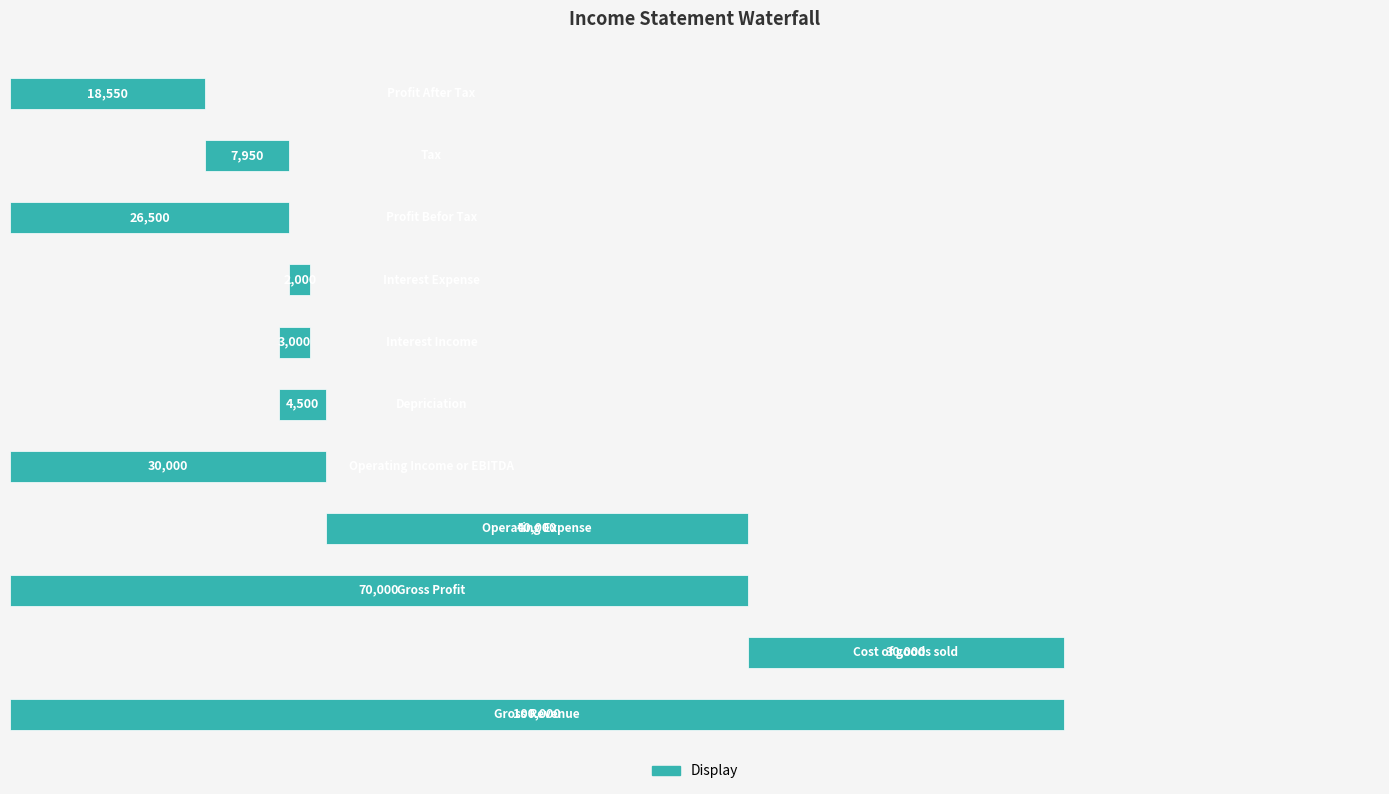

Does the chart contain any negative values?

No